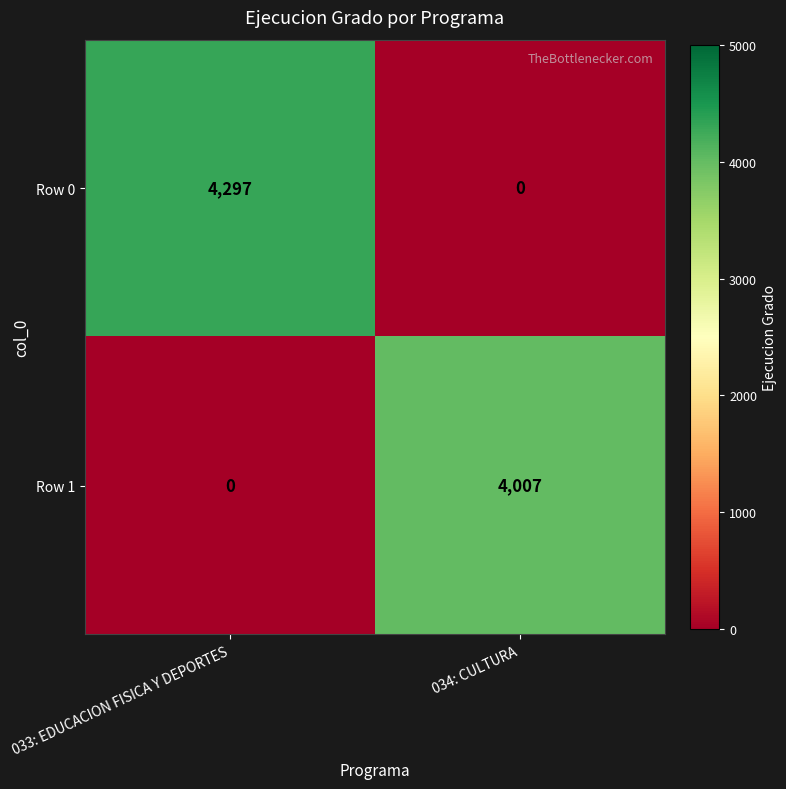

What is the greatest value displayed?

4297